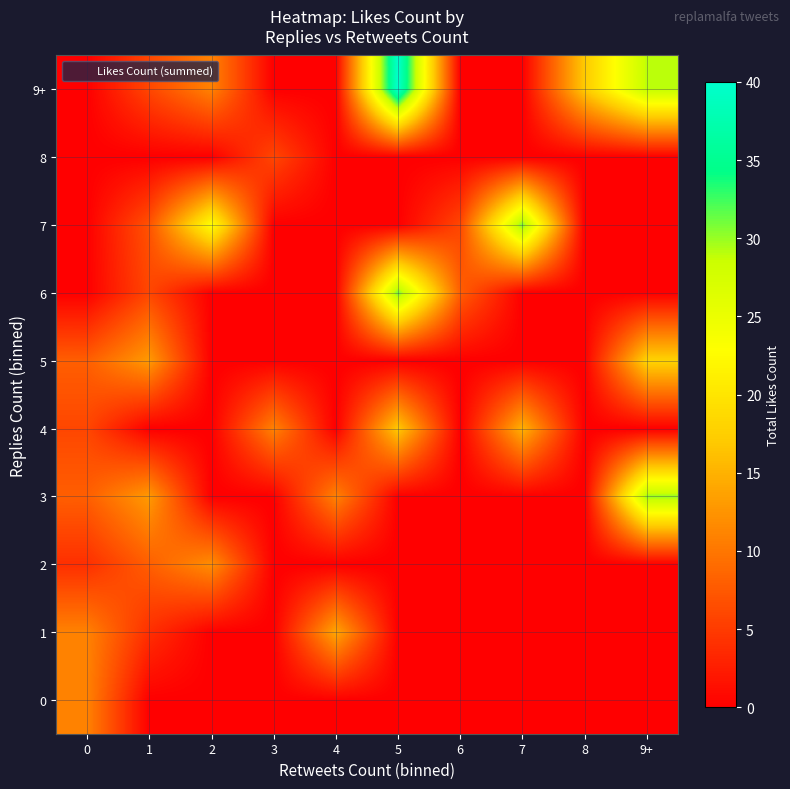

What is the spread (max minus min) of values at 7?

31